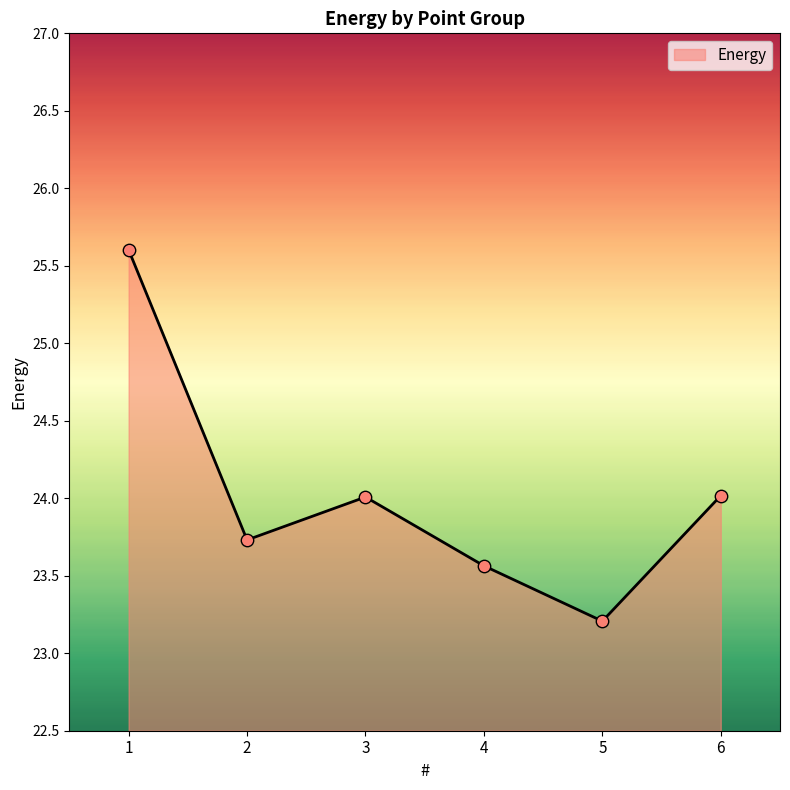

Between 6 and 2, which is larger?

6